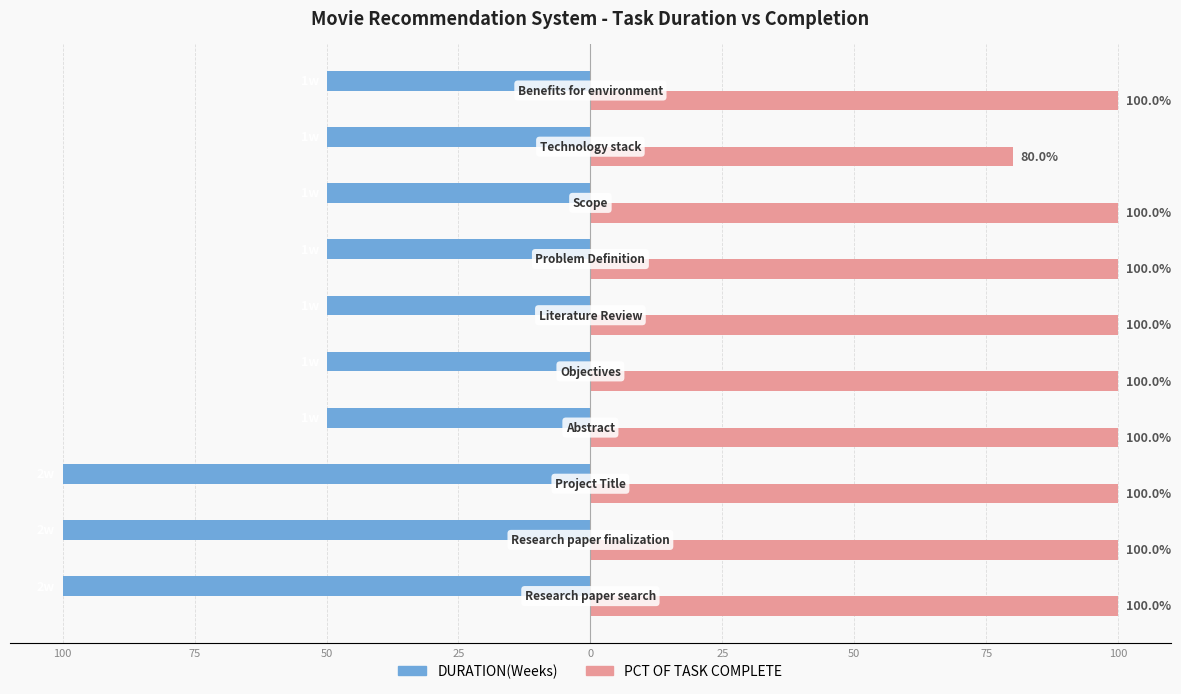

What are all the series names shown in the legend?

DURATION(Weeks), PCT OF TASK COMPLETE